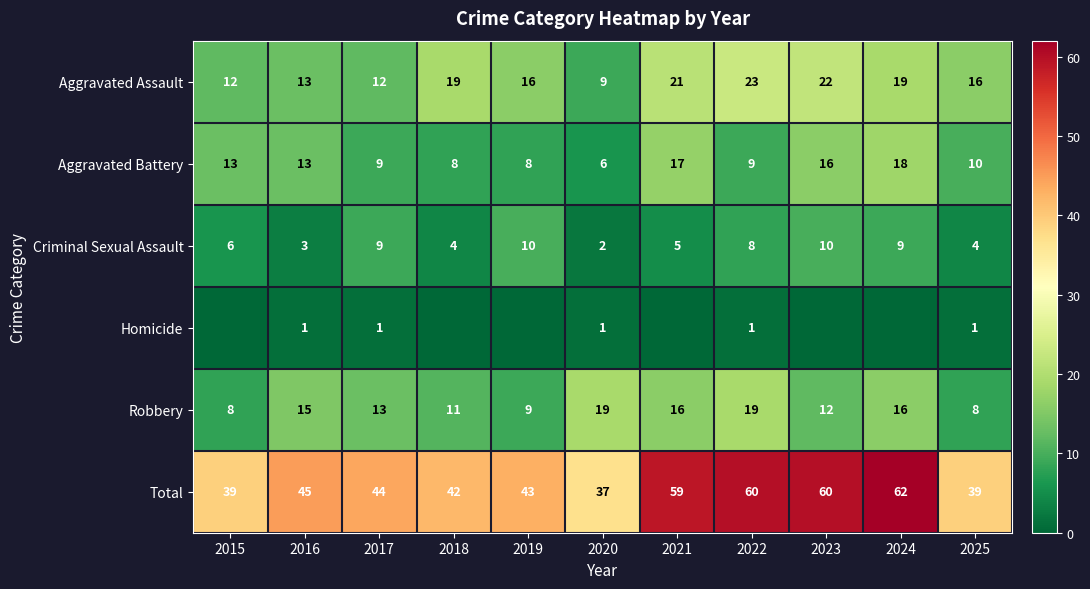

What is the lowest value of the Robbery series?

8